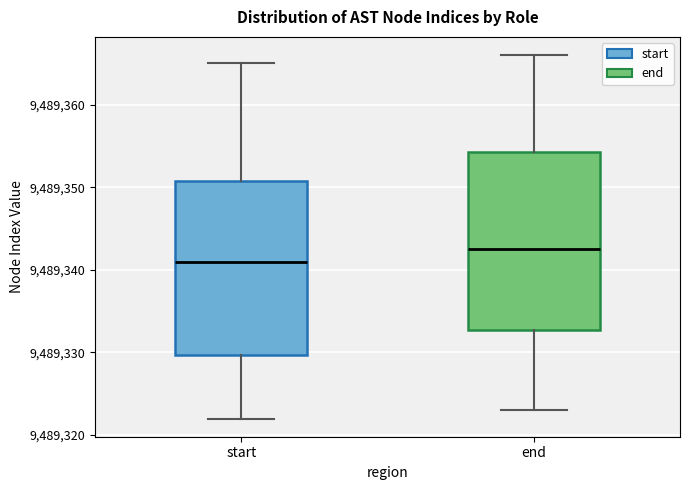

Where is the upper edge of the box for start on the y-axis? The values are not printed on the chart, so give them approximately, as read against the axis.

9489351